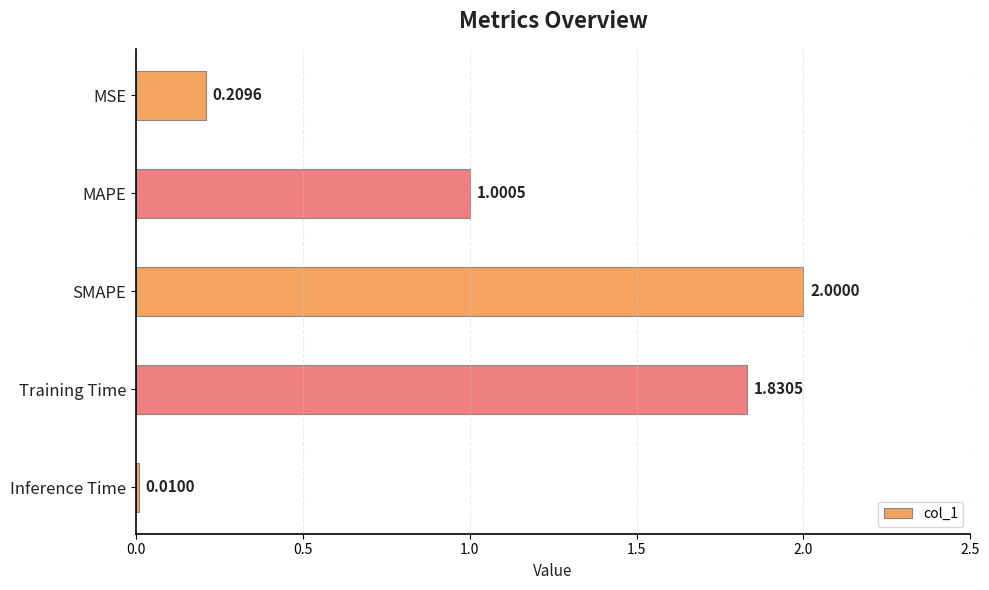

What is the average value?

1.0